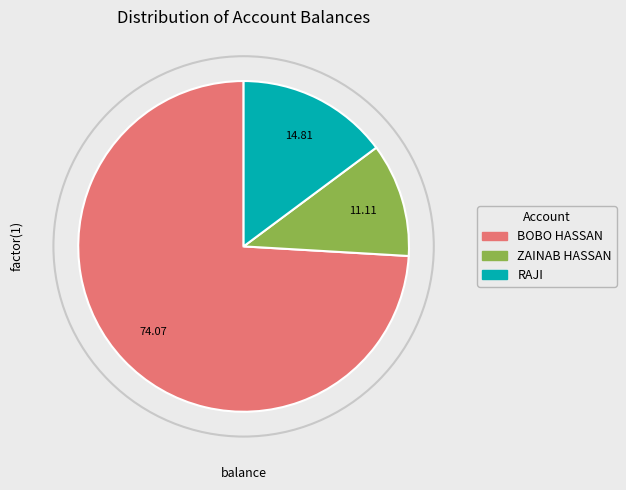

Does RAJI account for over 50% of the chart?

No